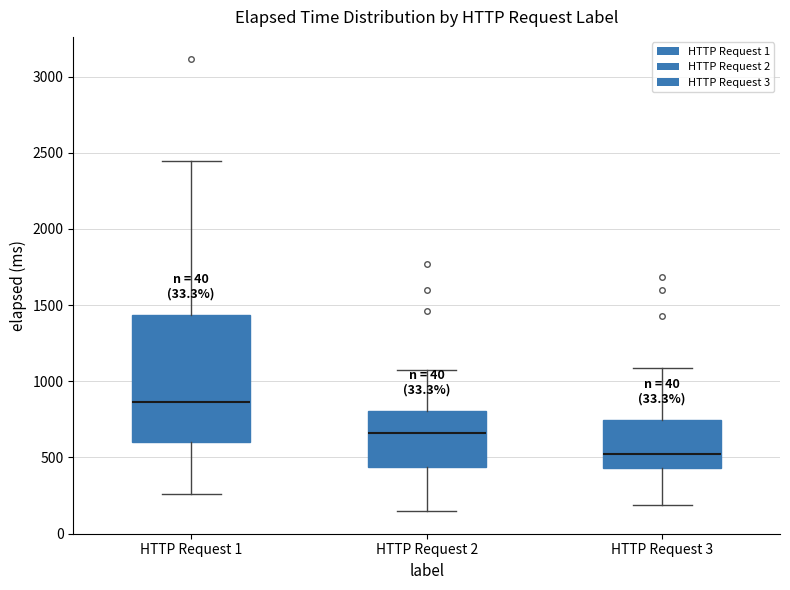

Reading left to right, transcribe this box plot: for each box, give where its median line is, the range the box spans, and where its two whiskers end, as read against the y-axis. The values are not printed on the chart, so give them approximately, as read against the axis.

HTTP Request 1: median 850, box 600 to 1450, whiskers 250 to 2450
HTTP Request 2: median 650, box 450 to 800, whiskers 150 to 1100
HTTP Request 3: median 500, box 450 to 750, whiskers 200 to 1100